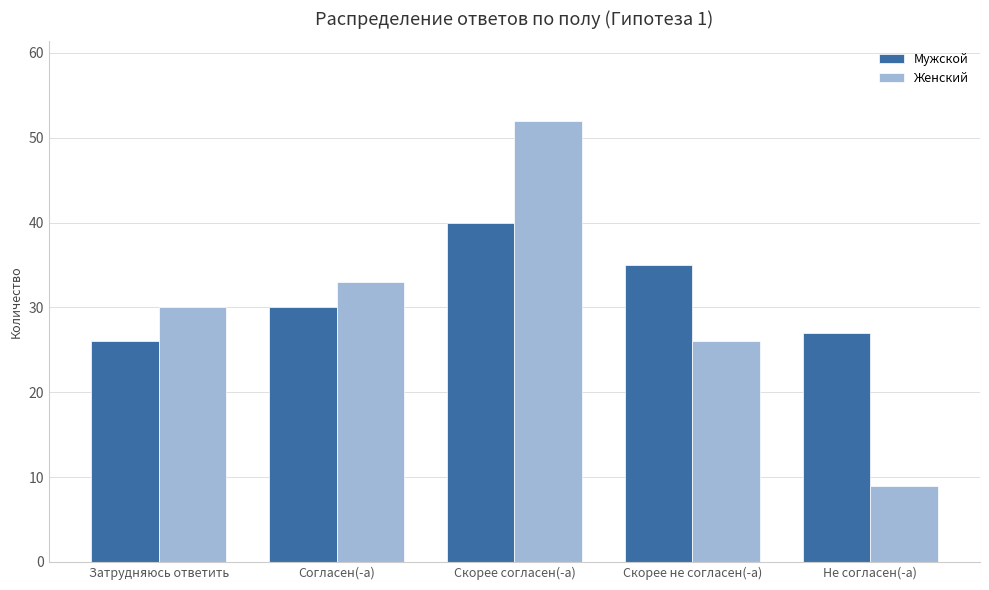

At how many categories does at least one series exceed 11?

5